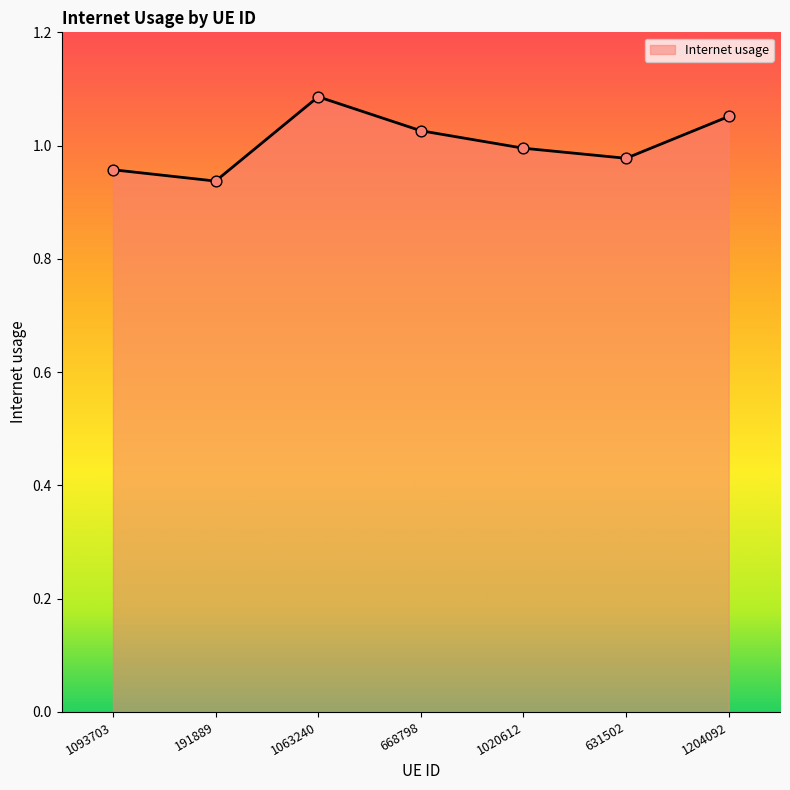

What is the change in value from 1020612 to 1204092?

+0.1